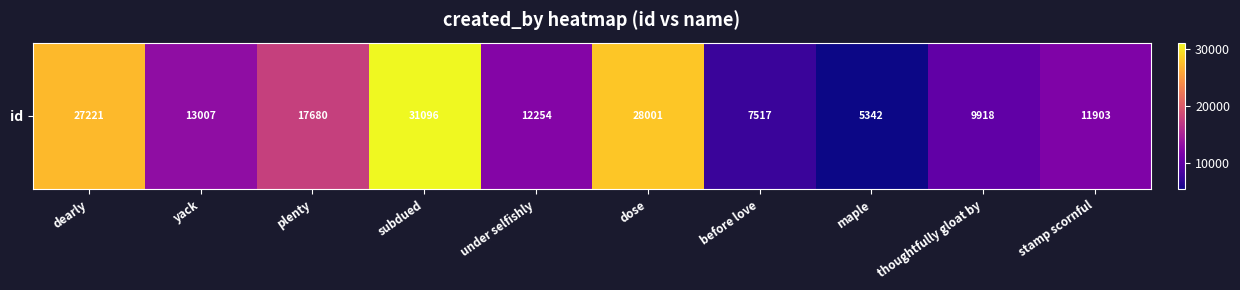

True or false: the data shows 20320 at subdued.

False